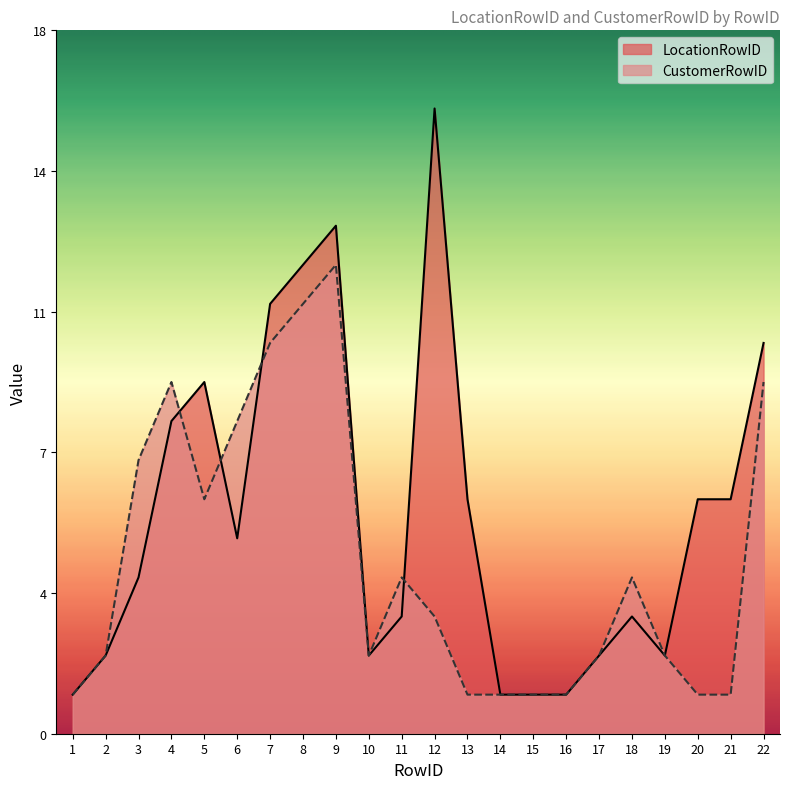

Rank the categories by LocationRowID value from highest to lowest.

12, 9, 8, 7, 22, 5, 4, 13, 20, 21, 6, 3, 11, 18, 2, 10, 17, 19, 1, 14, 15, 16